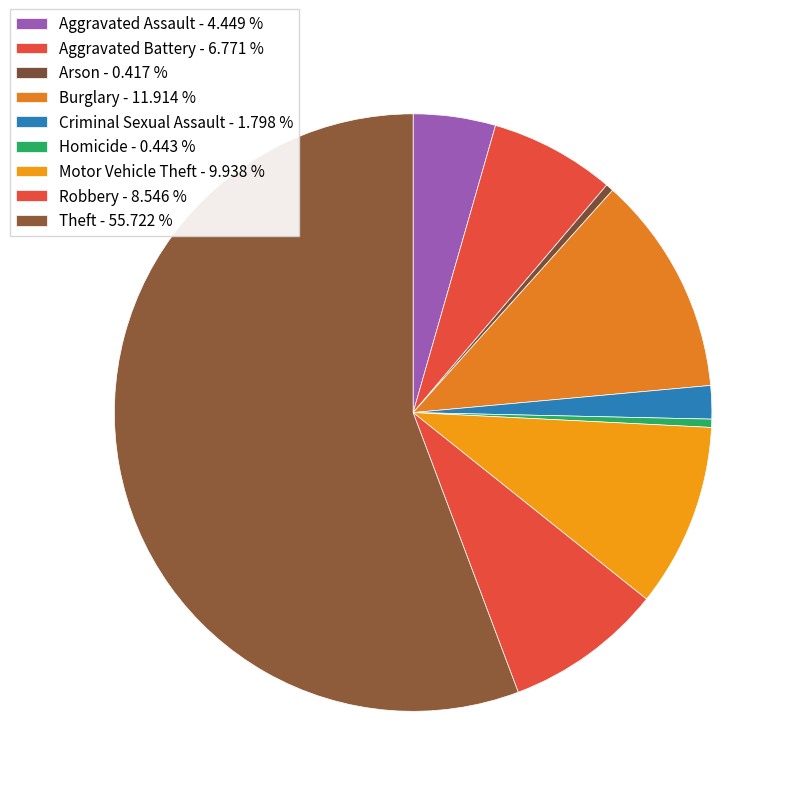

How many segments does this pie chart have?

9